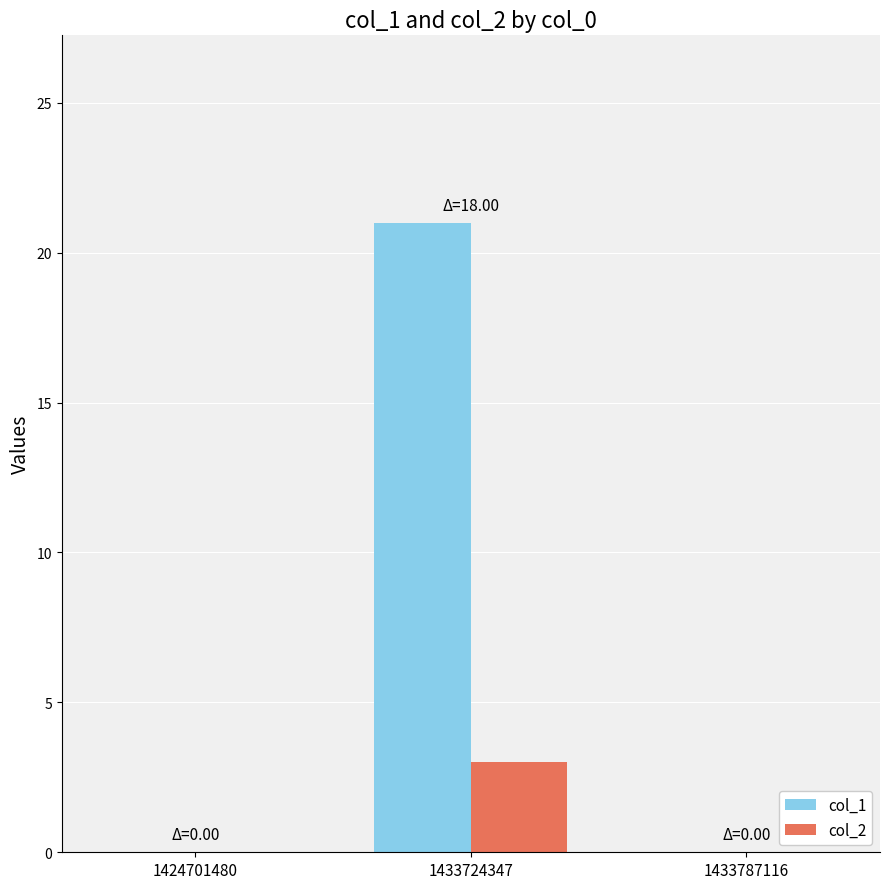

What is the sum of all col_1 values?

21